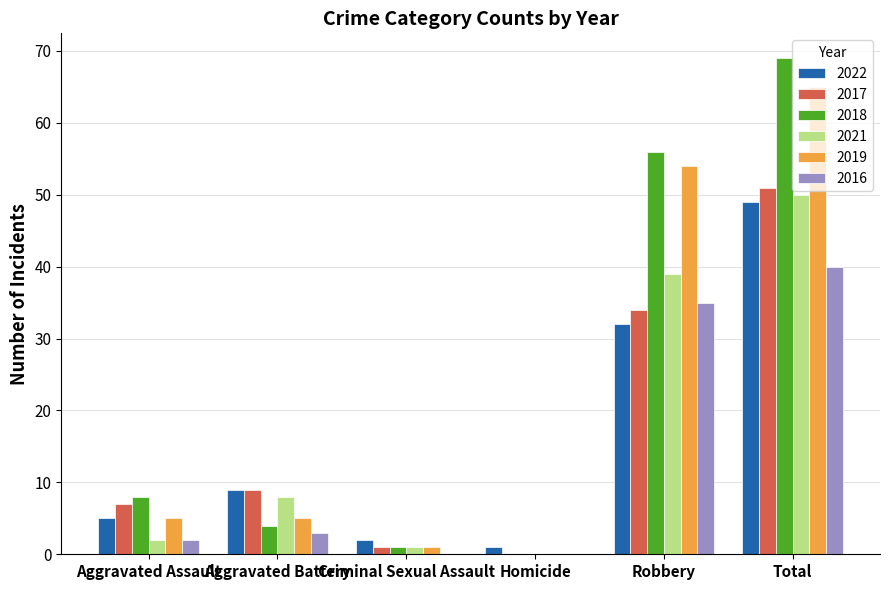

What is the average value of the 2021 series?

17